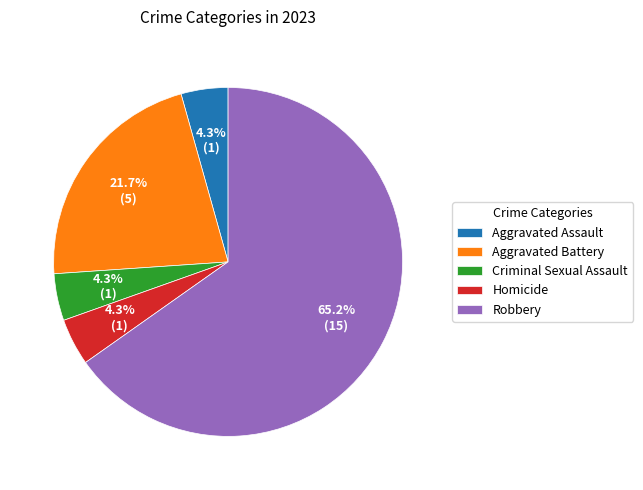

To the nearest percent, what percentage of the pie is Robbery?

65%